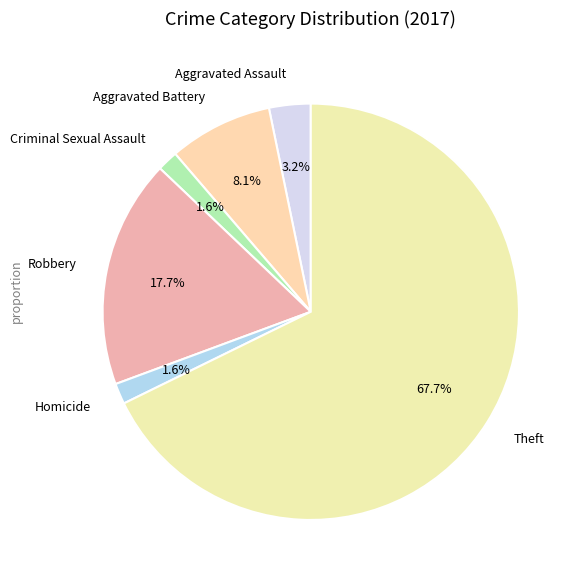

The Theft slice represents 68% of the pie. True or false?

True